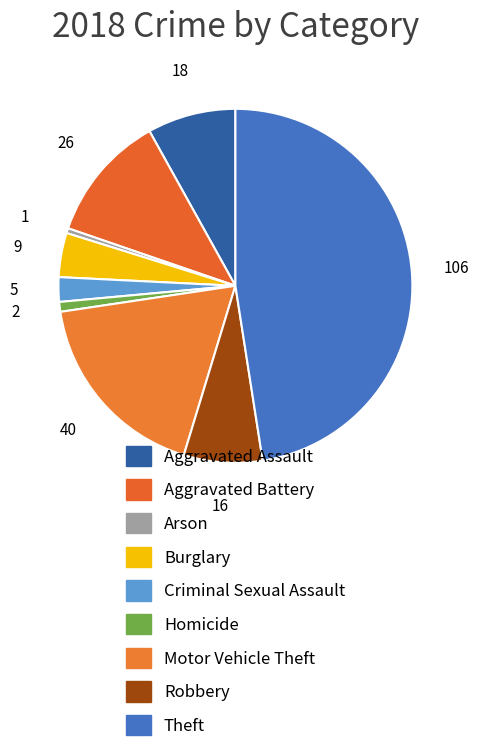

What percentage do Arson and Homicide together represent?

1.3%